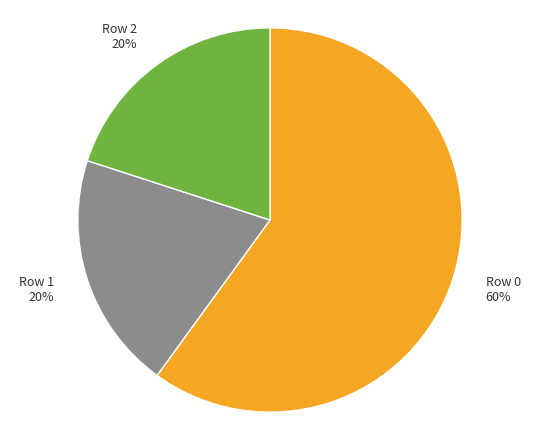

To the nearest percent, what is the difference between the largest and smallest slice percentages?

40%